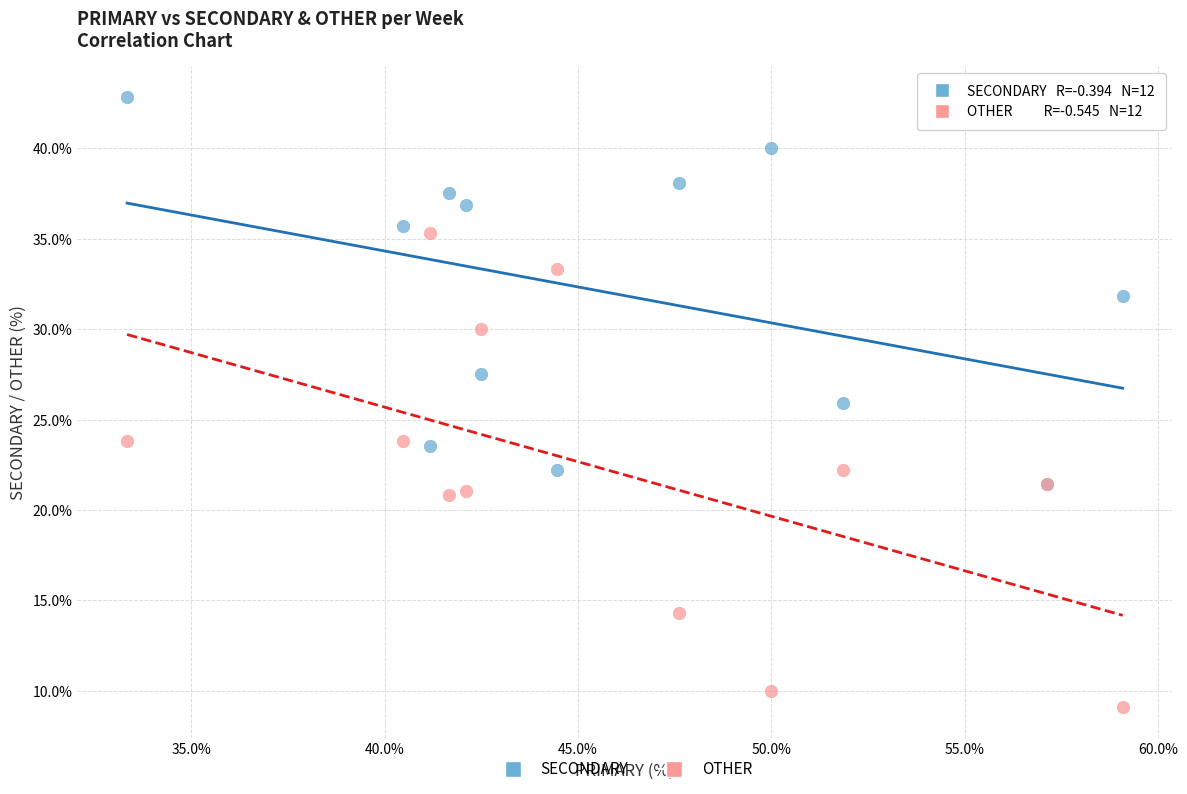

What are all the series names shown in the legend?

SECONDARY, OTHER